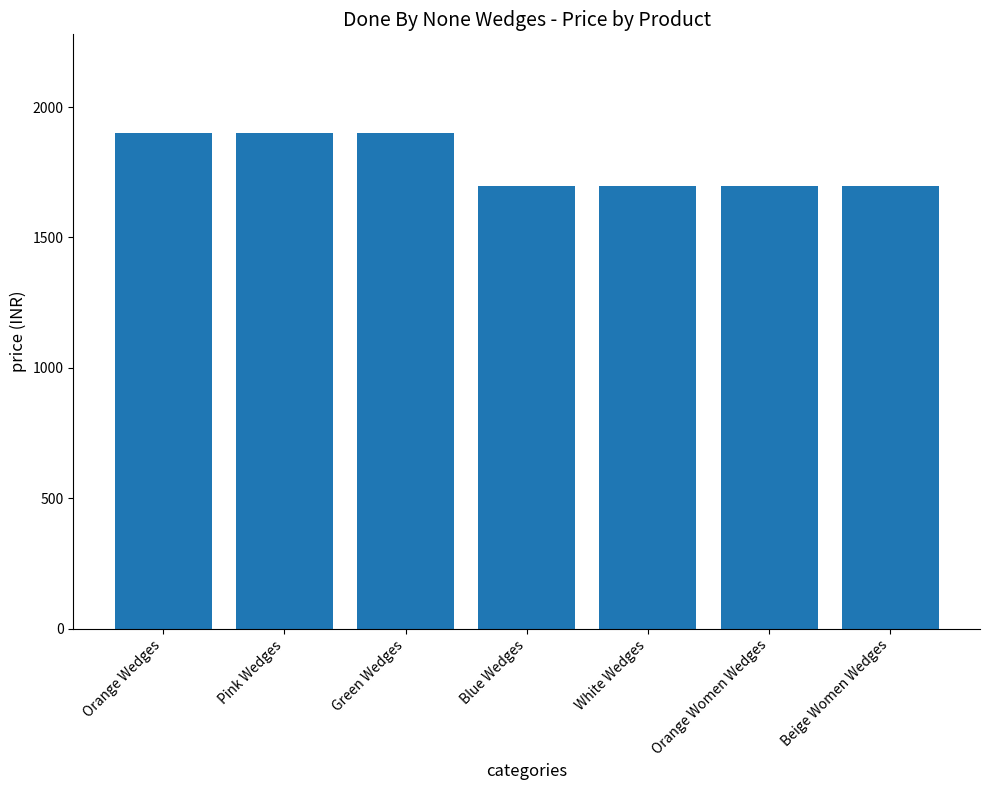

What is the change in value from Orange Wedges to Beige Women Wedges?

-200